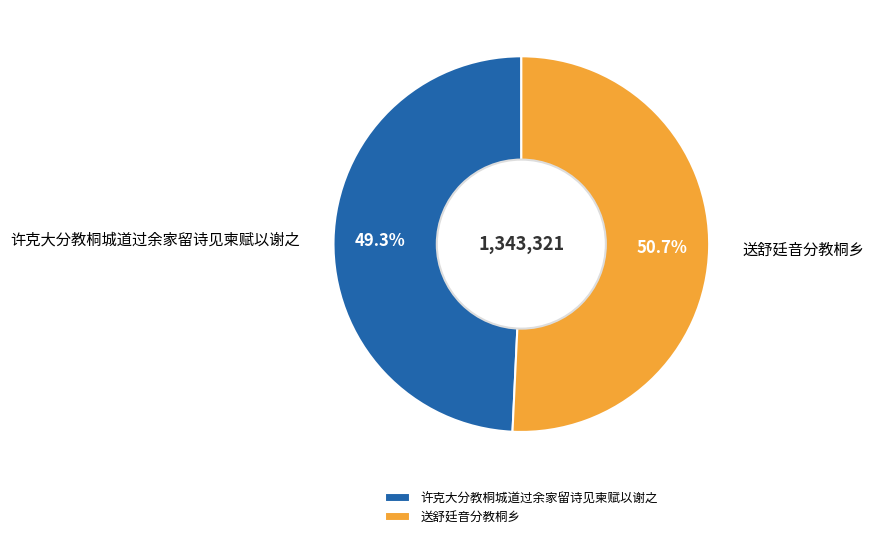

What is the largest slice in the pie chart?

送舒廷音分教桐乡